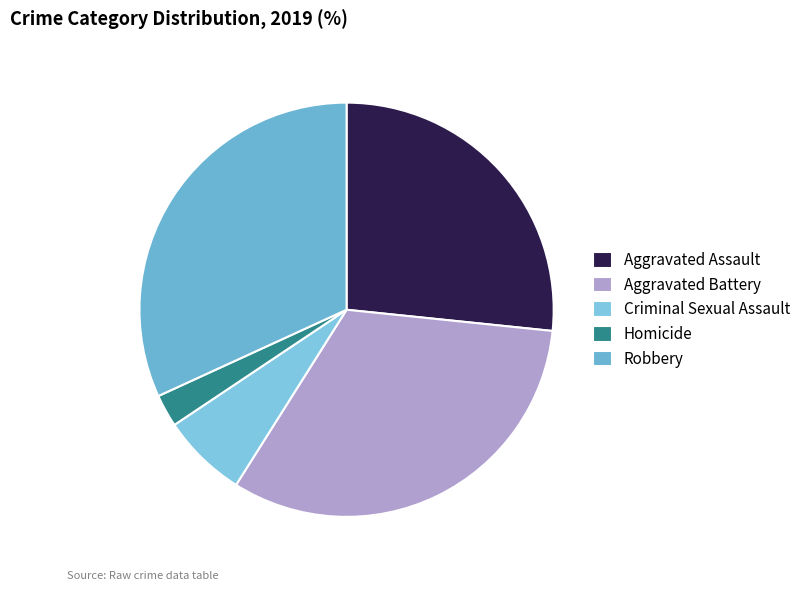

Which slice is the smallest?

Homicide